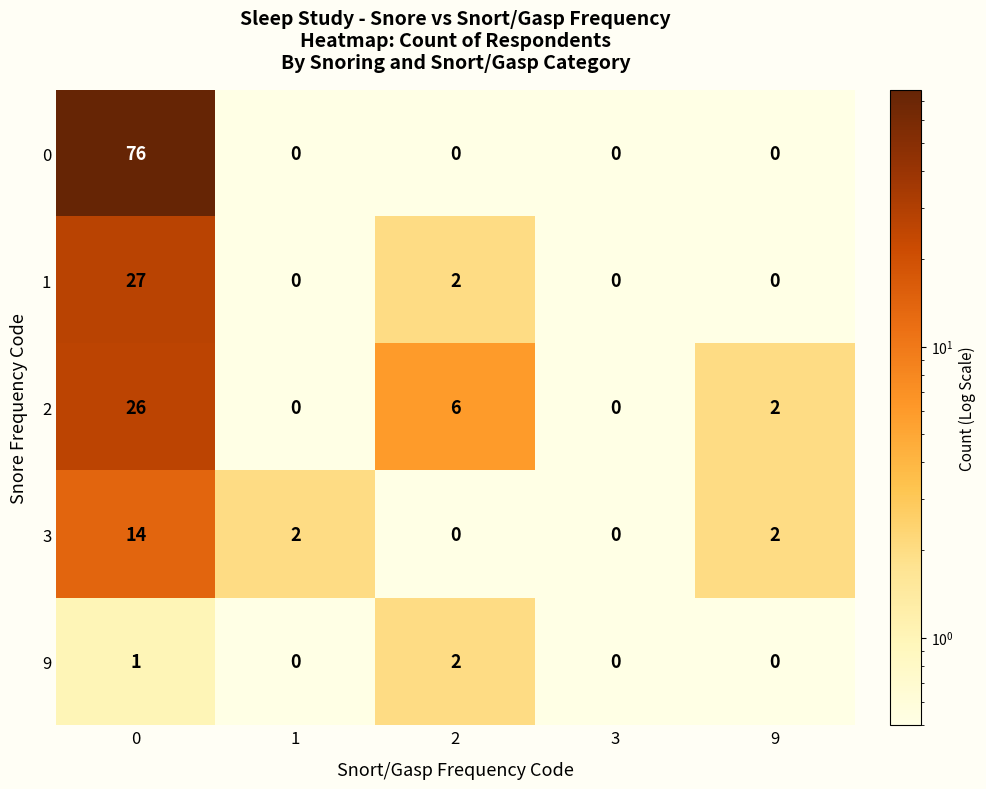

True or false: 3 has a value of 2 at 9.

True